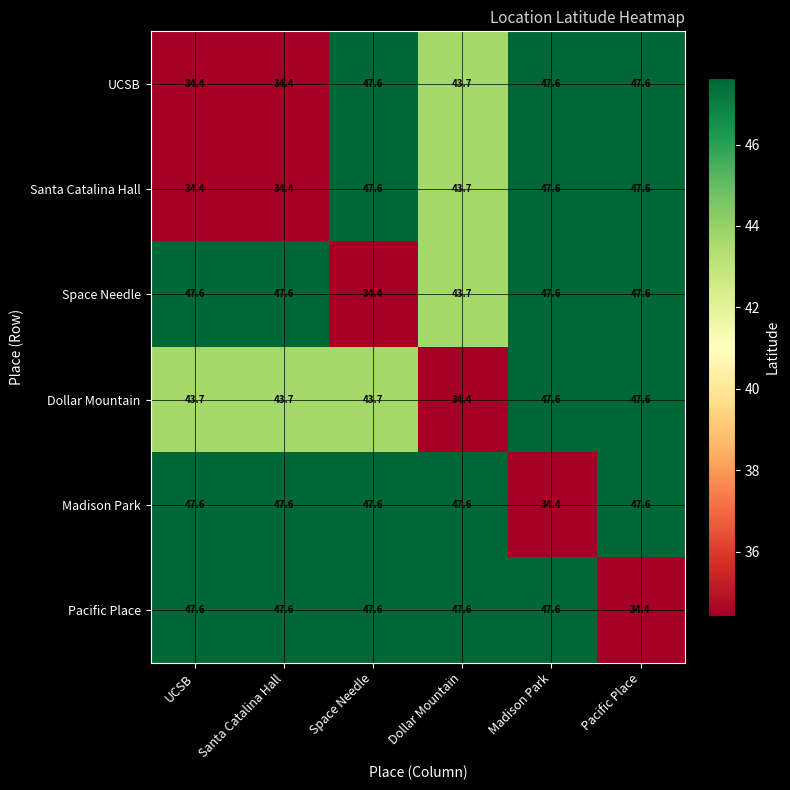

What is the spread (max minus min) of values at Pacific Place?

13.2